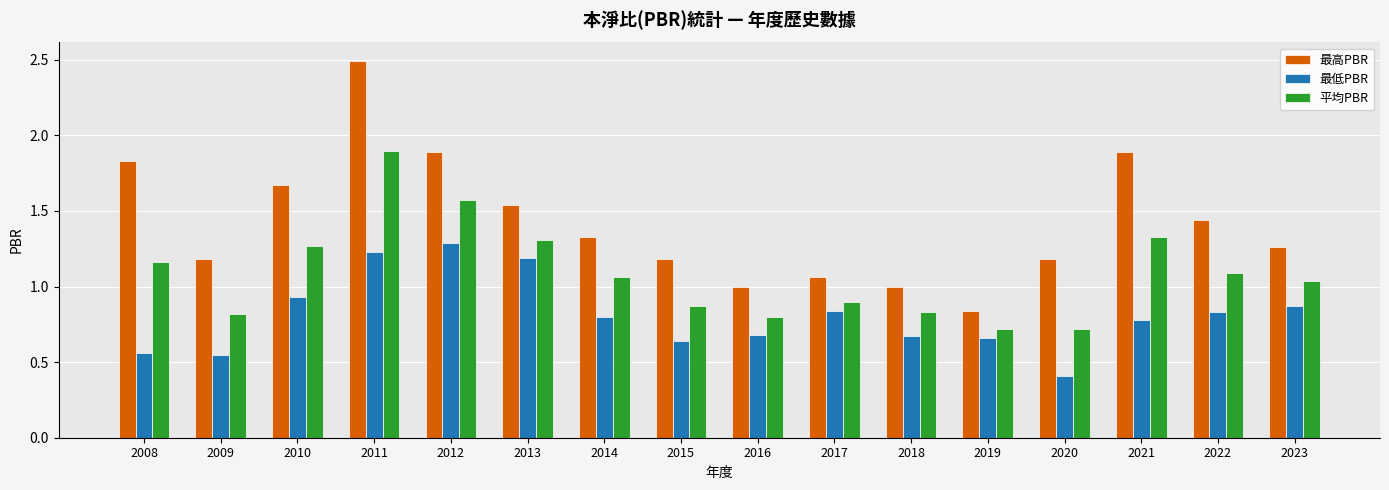

At which label does 最低PBR reach its minimum?

2020